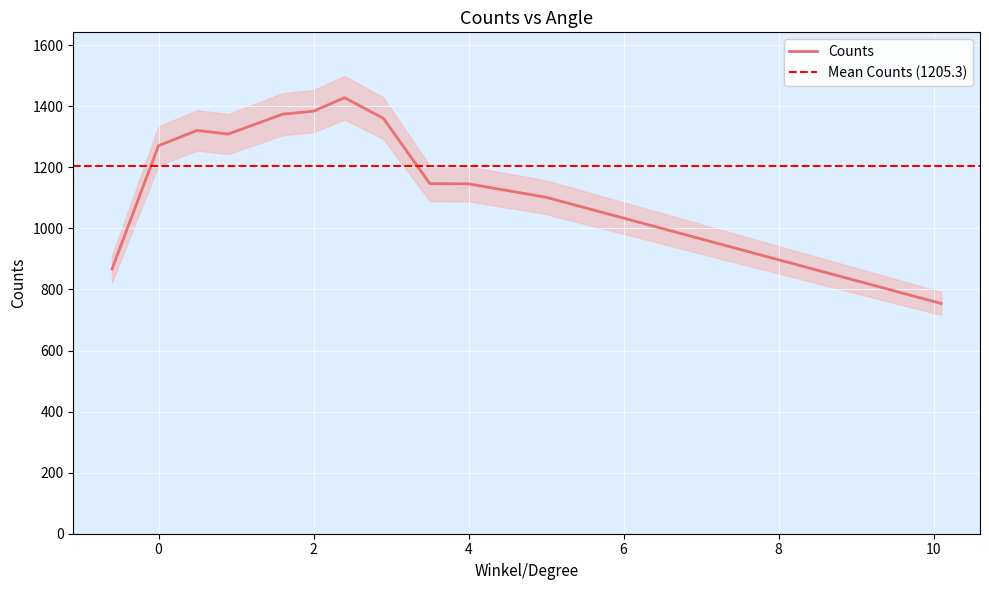

The Counts series shows 1271 at 0. True or false?

True